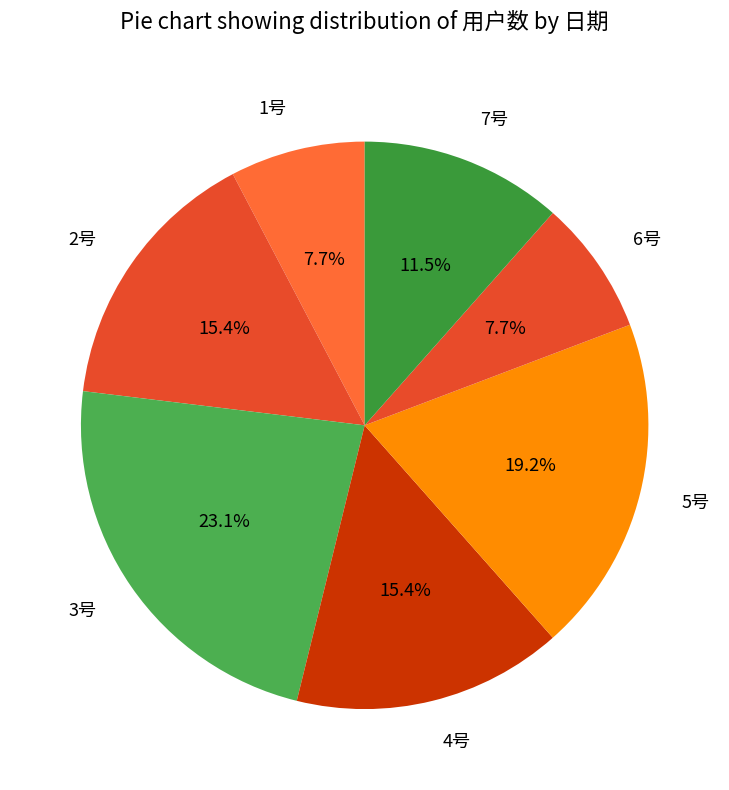

Which slice is the largest?

3号